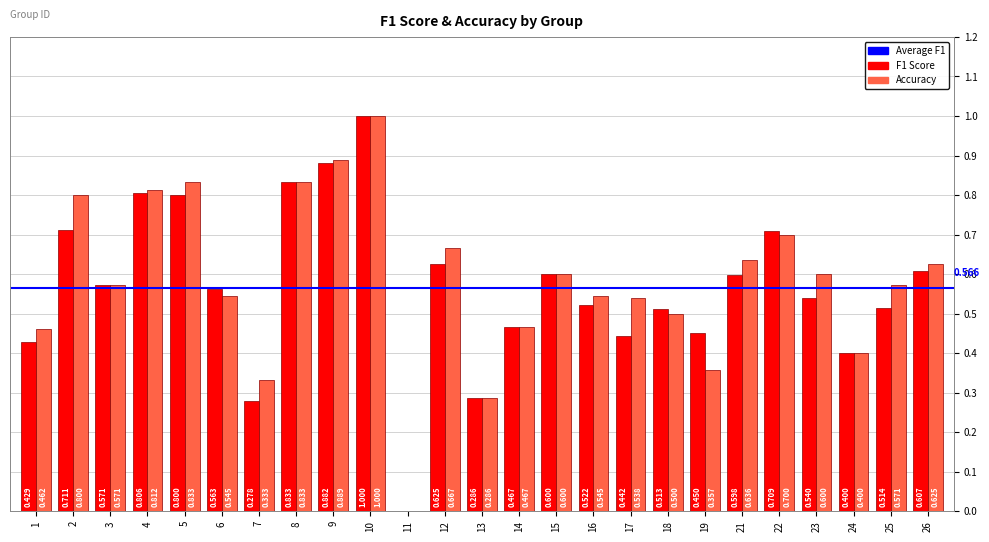

Is the value of F1 Score at 7 greater than the value of Accuracy at 25?

No